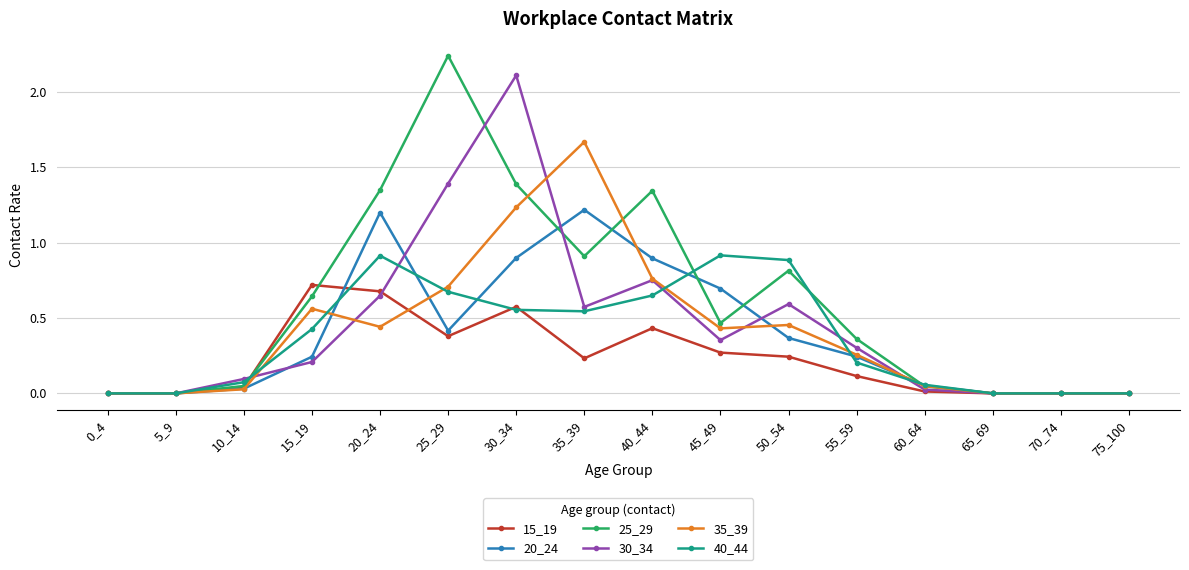

Which series has the largest range (max minus min)?

25_29